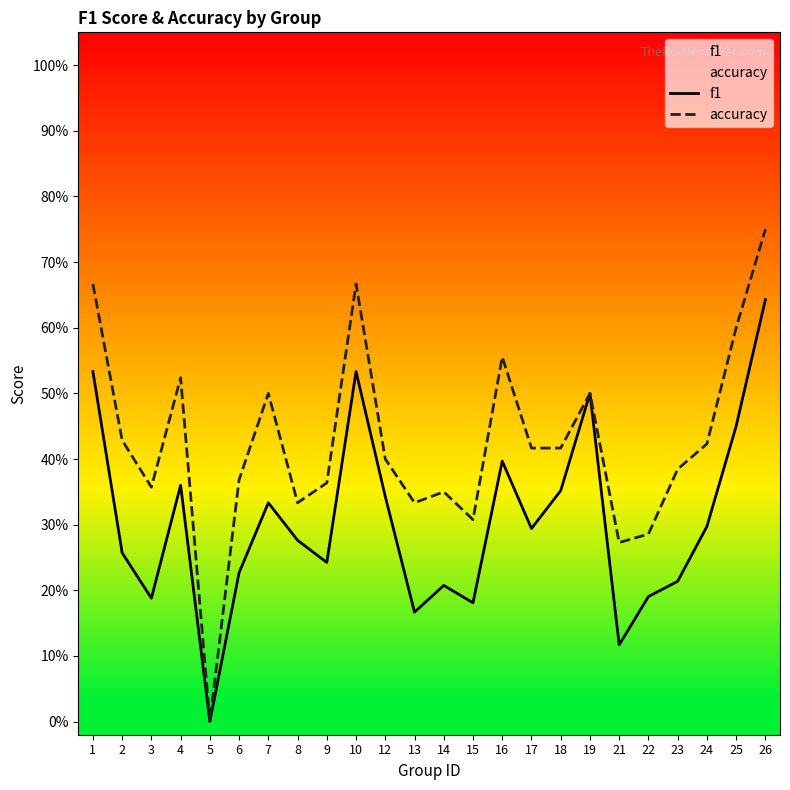

List the labels in order of f1 value, largest first.

26, 1, 10, 19, 25, 16, 4, 18, 12, 7, 24, 17, 8, 2, 9, 6, 23, 14, 22, 3, 15, 13, 21, 5